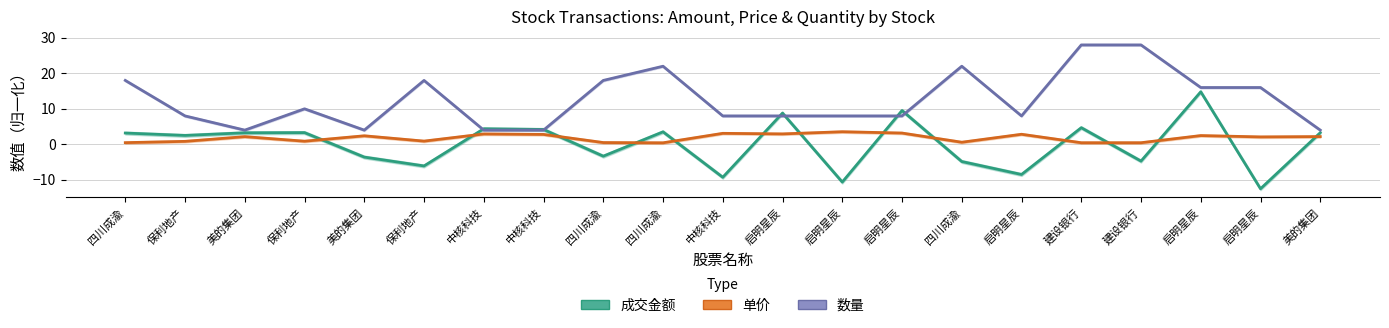

Where is the first local minimum for 数量?

美的集团